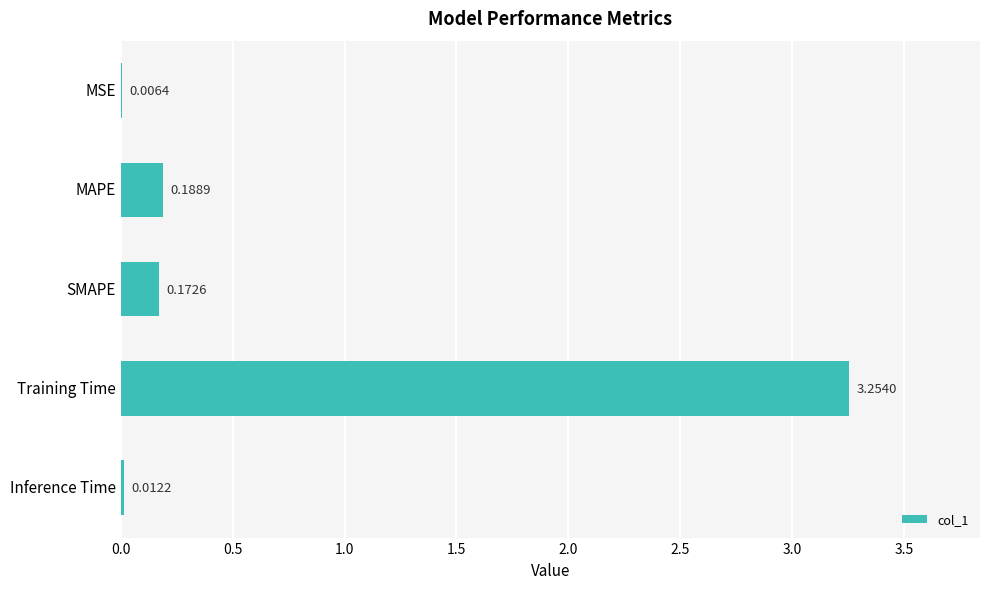

Which has a higher value, MSE or MAPE?

MAPE